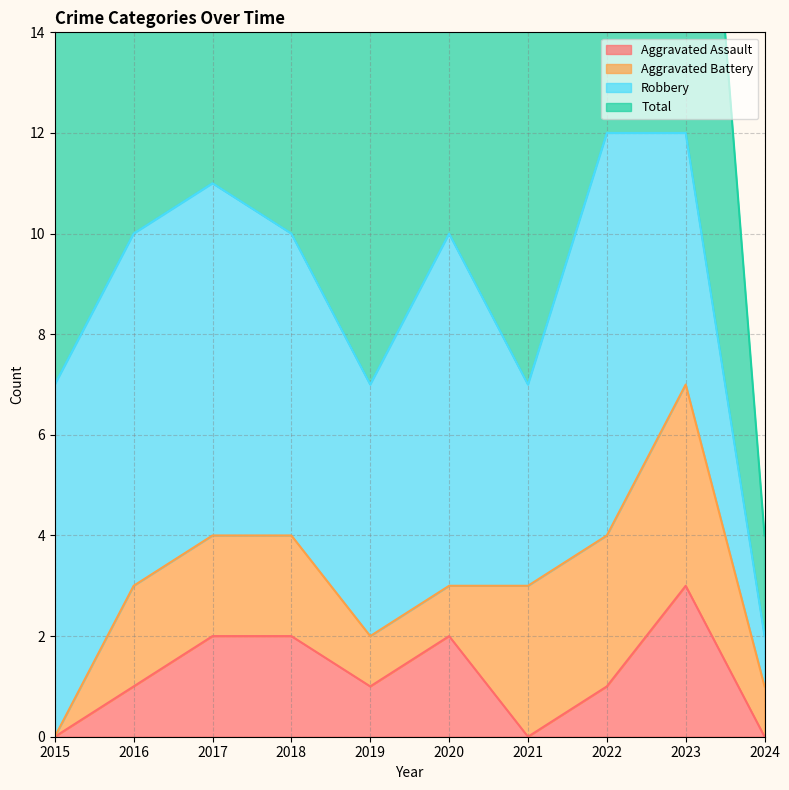

True or false: Aggravated Assault has a value of 2 at 2019.

False